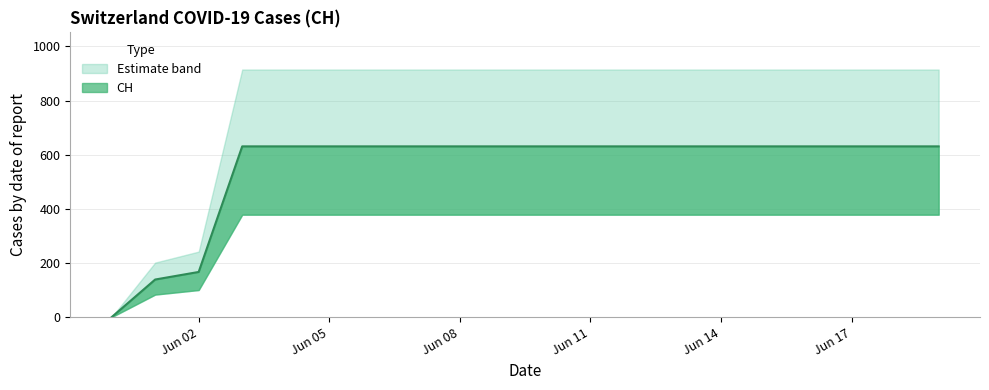

Reading left to right, what are all the values shown in this chart?

0	139	167	631	631	631	631	631	631	631	631	631	631	631	631	631	631	631	631	631